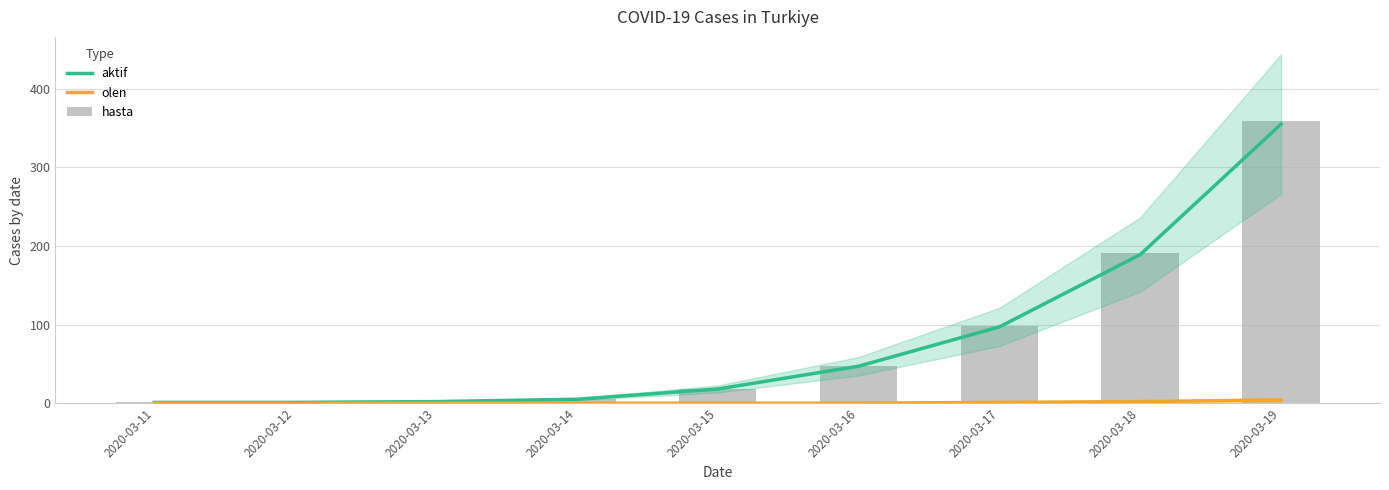

Rank the series at 2020-03-17 from highest to lowest value.

hasta, aktif, olen